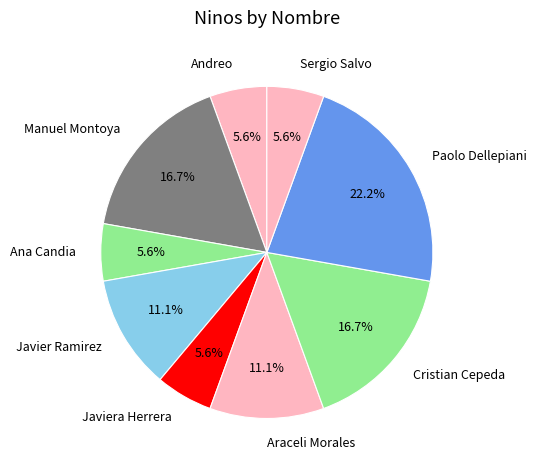

What portion of the pie excludes Andreo?

94.4%